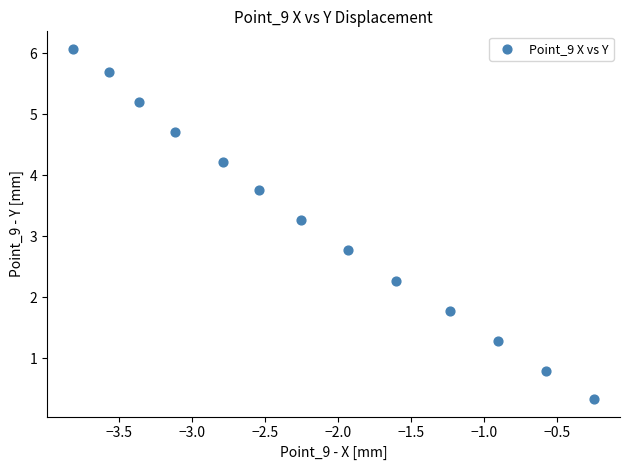

What is the range of X values (max minus min)?

3.6